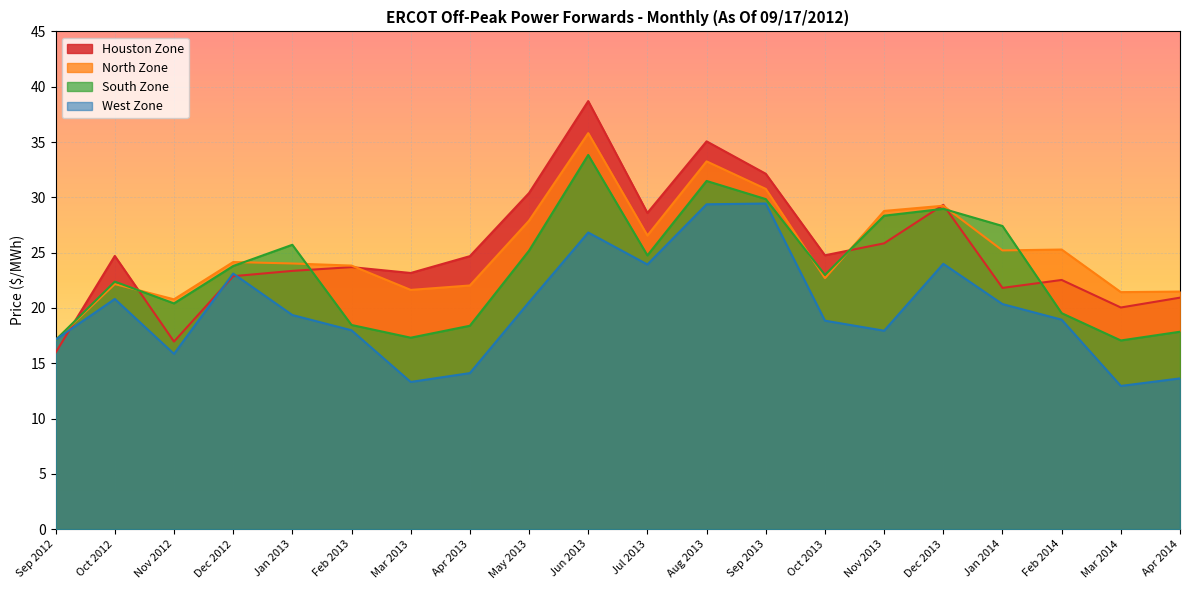

Between Dec 2013 and Sep 2013, which is larger?

Sep 2013